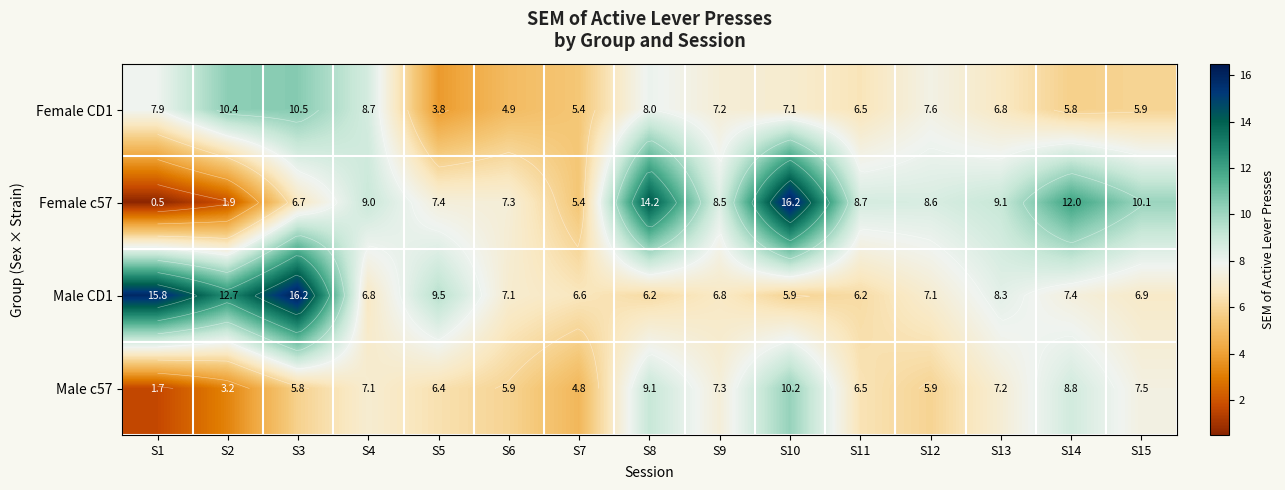

How many data points in Female CD1 are above 7?

8